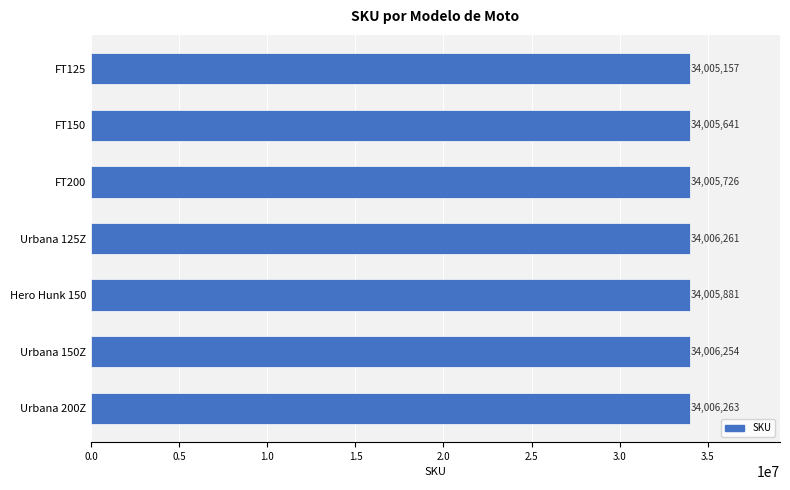

Where is the data nearest to the value 34005710?

FT200